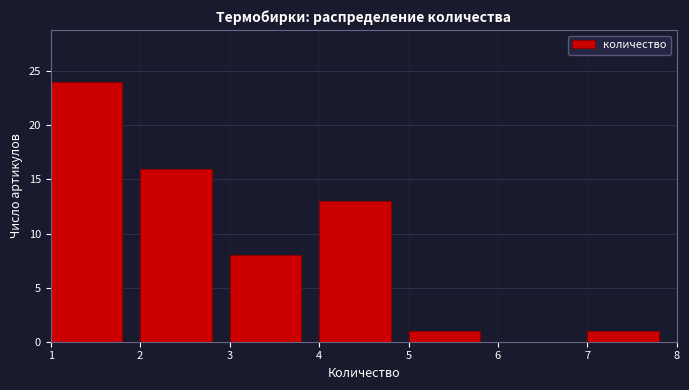

Reading left to right, transcribe all the data shown in this chart.

1=24	2=16	3=8	4=13	5=1	6=0	7=1